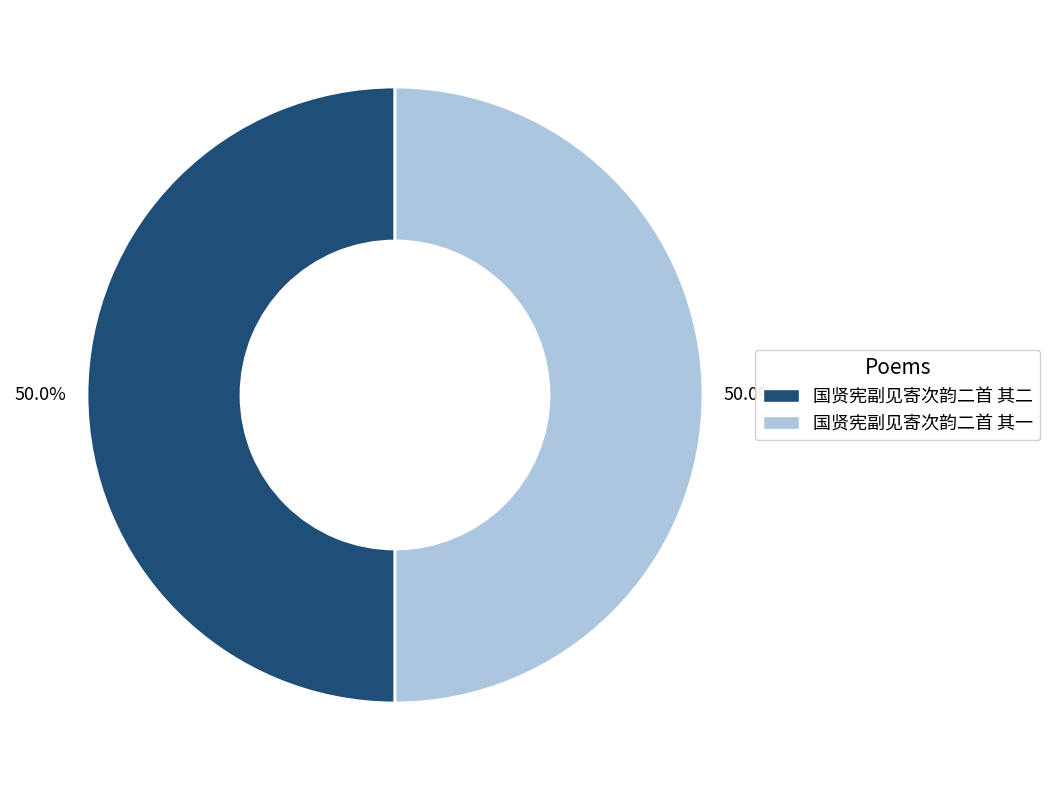

What is the ratio of the value at 国贤宪副见寄次韵二首 其一 to the value at 国贤宪副见寄次韵二首 其二?

1.0